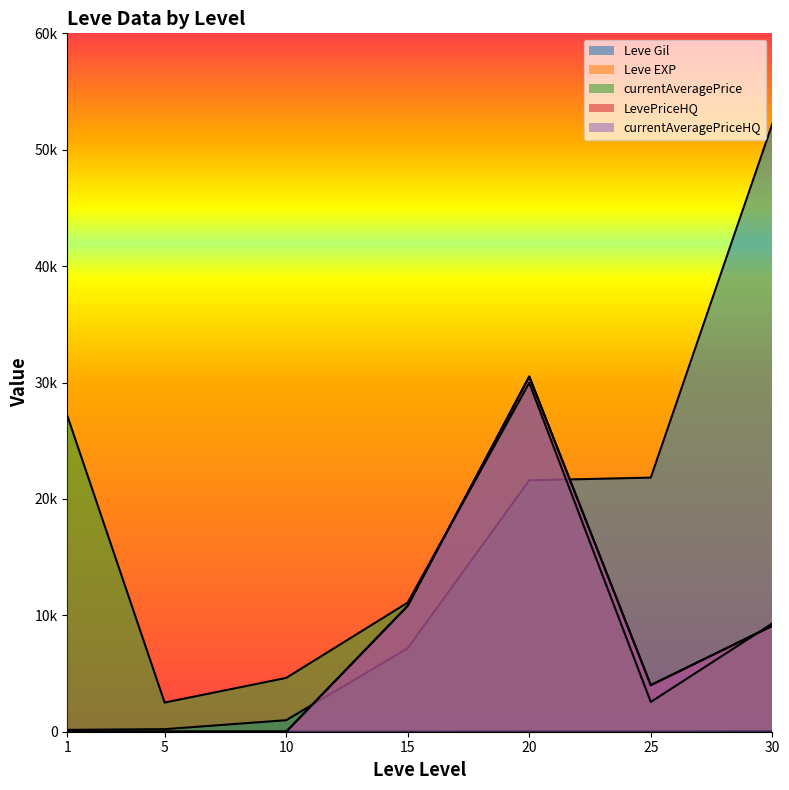

At how many categories does at least one series exceed 25620?

3